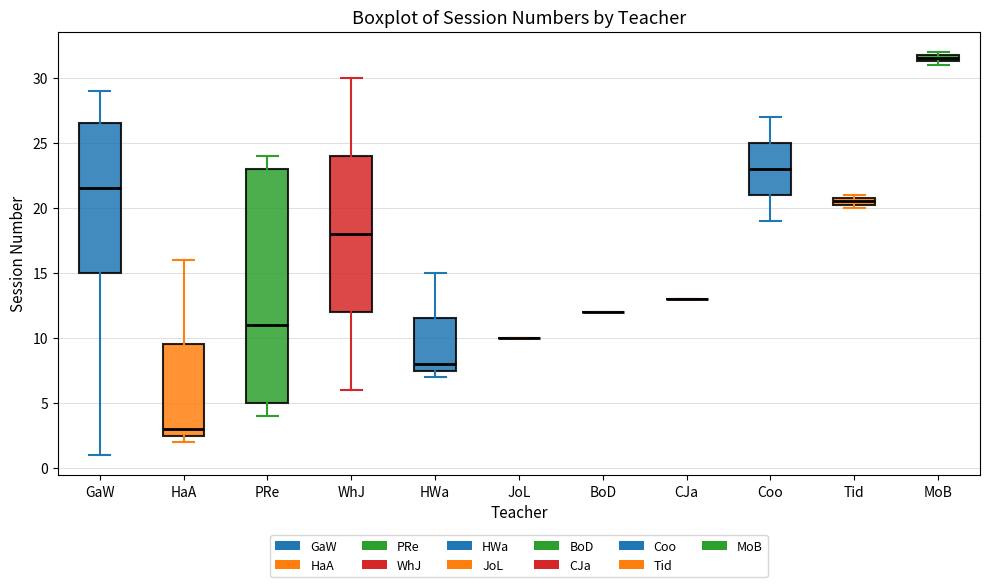

Comparing the boxes themselves (not the whiskers), which one is the tallest?

PRe